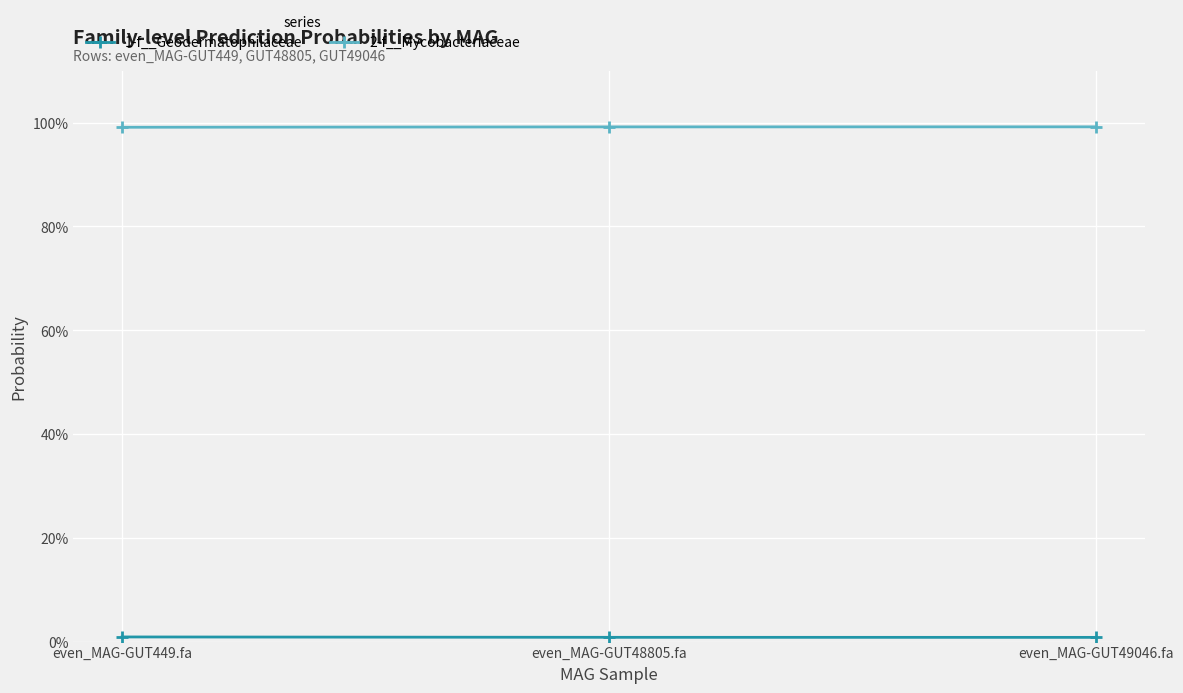

Which category has the highest value in the 1-f__Geodermatophilaceae series?

even_MAG-GUT449.fa